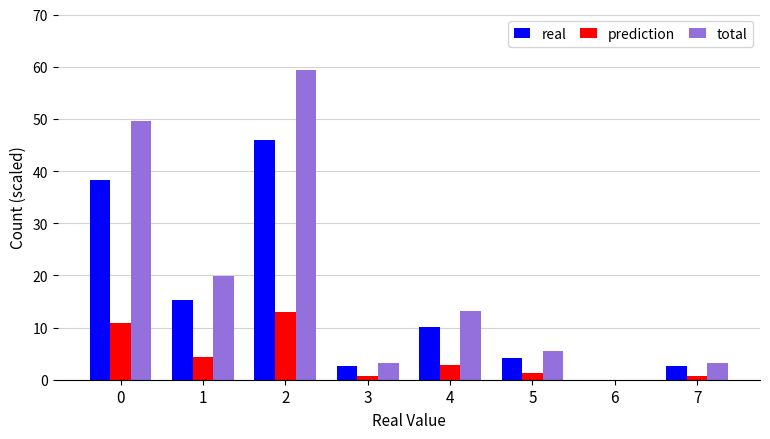

The value of total at 7 is 3.3. True or false?

True